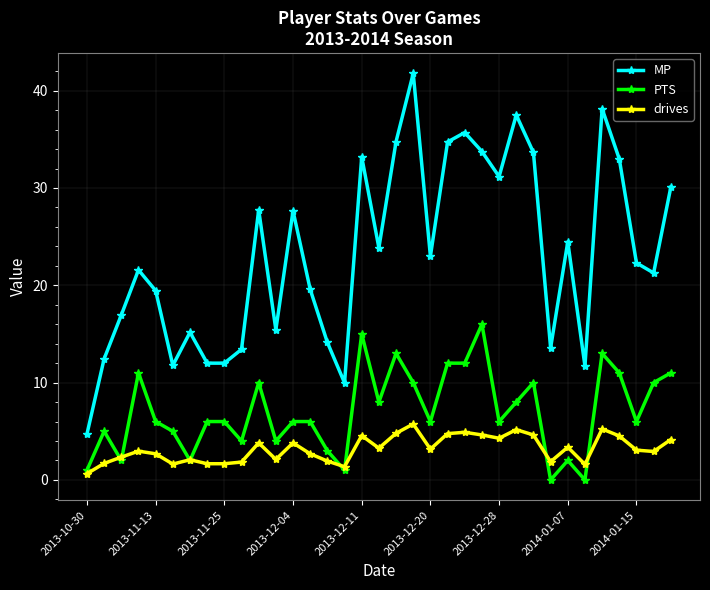

List the series in order of their peak value, highest first.

MP, PTS, drives